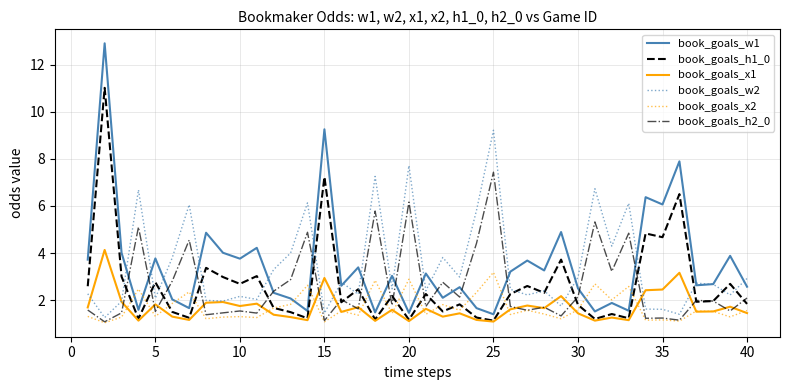

List the series in order of their peak value, highest first.

book_goals_w1, book_goals_h1_0, book_goals_w2, book_goals_h2_0, book_goals_x1, book_goals_x2